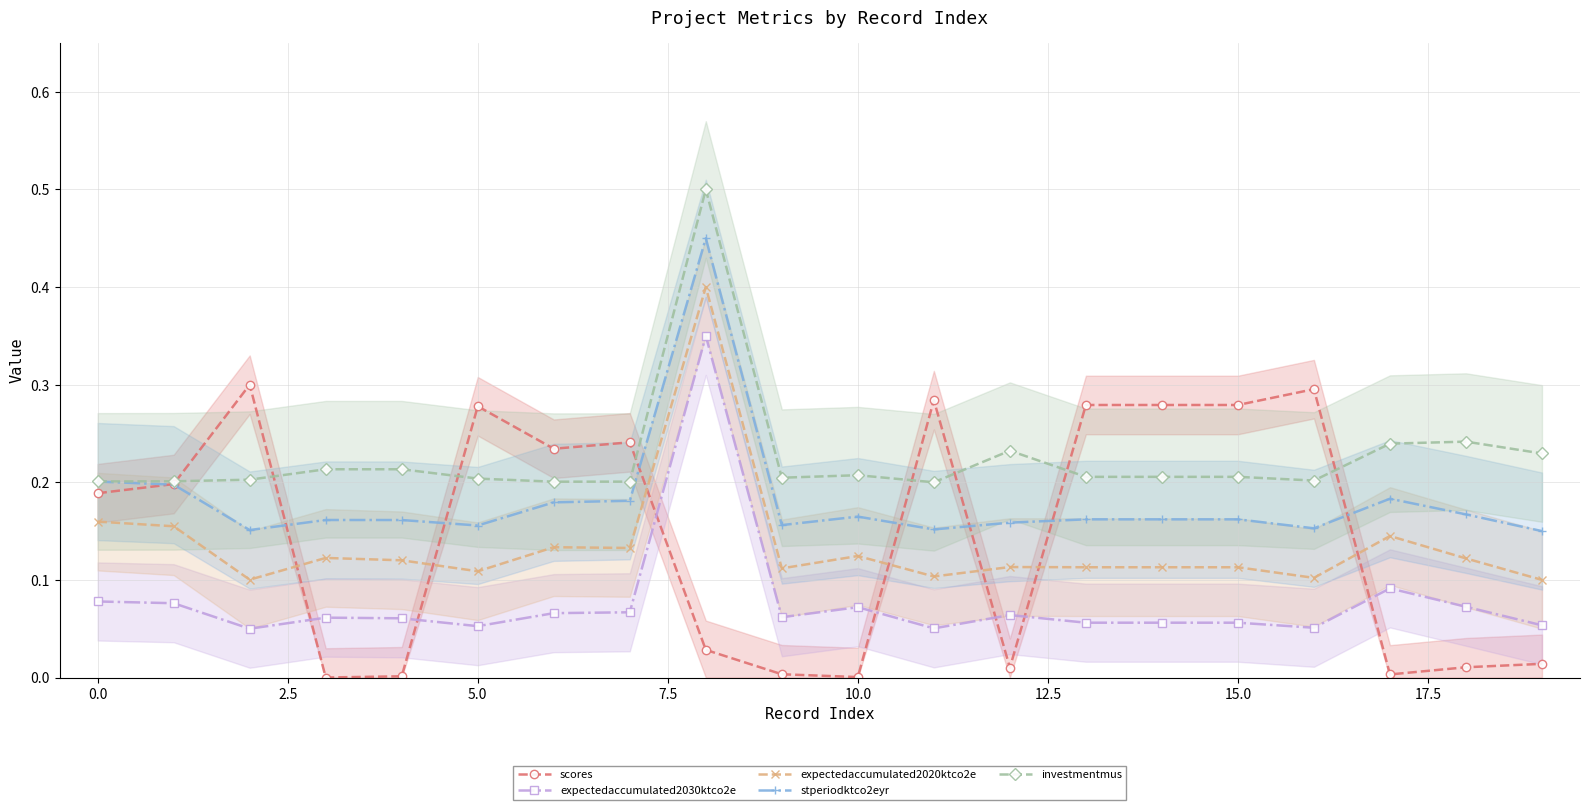

True or false: investmentmus and expectedaccumulated2030ktco2e intersect in this chart.

False